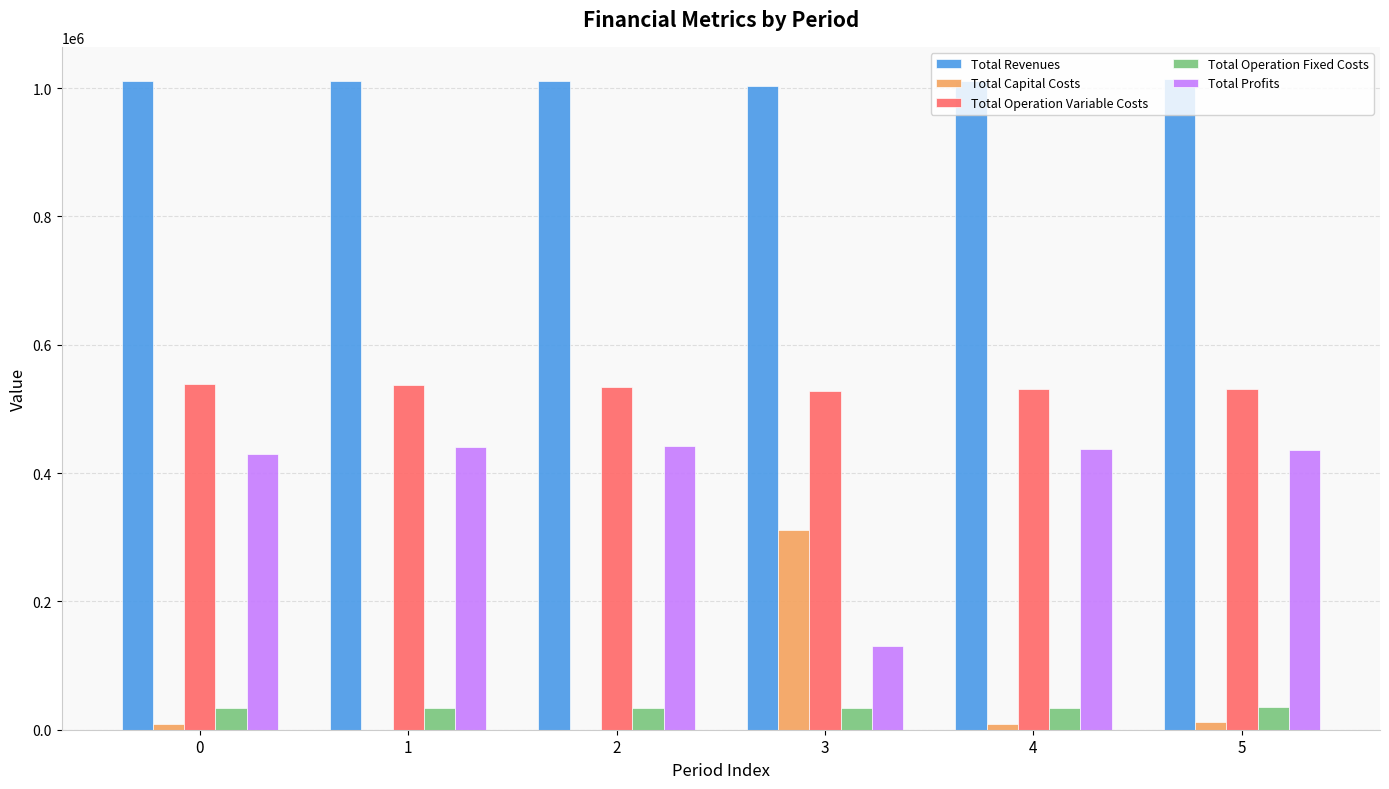

Are the bars grouped side by side (vs. stacked)?

Yes